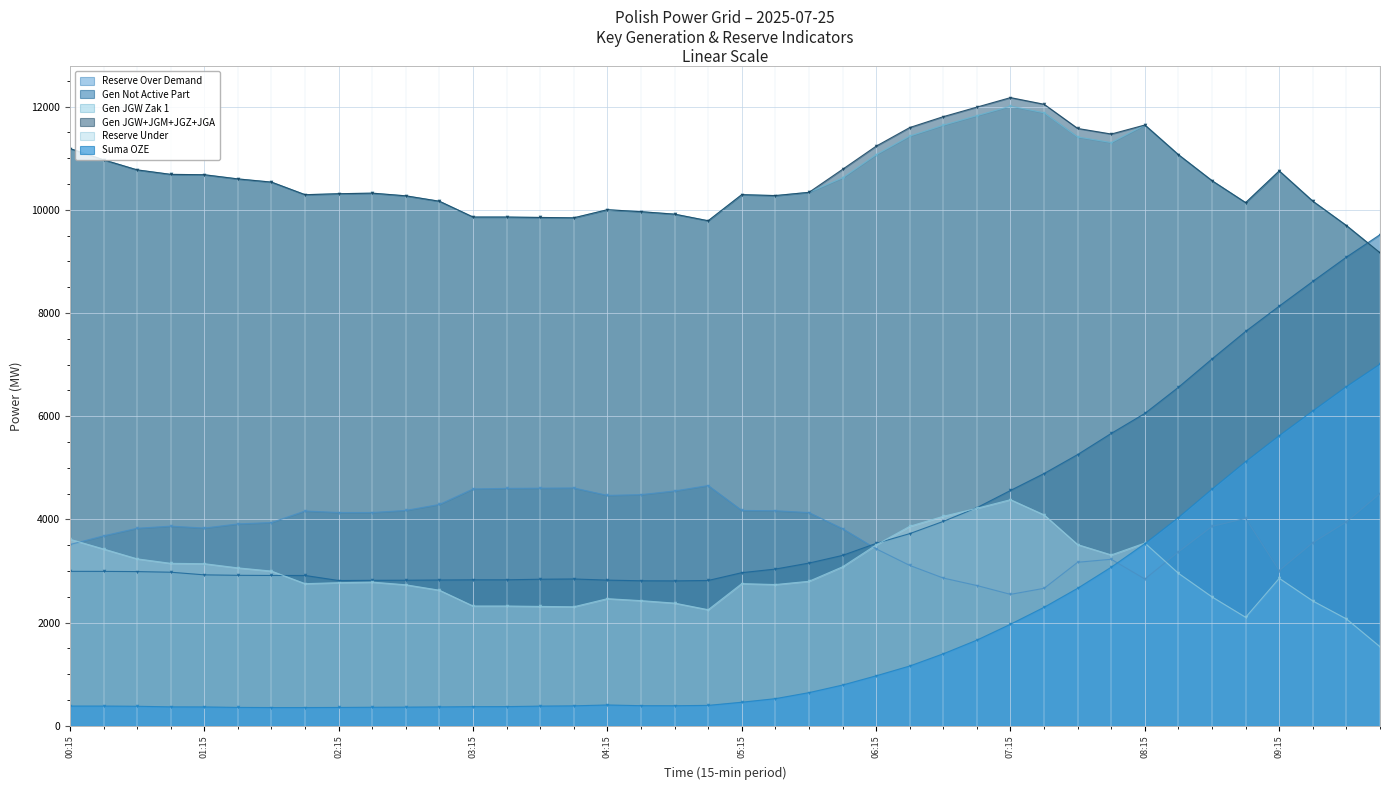

Reading left to right, extract all data points from this chart.

rez_over_demand: 3513	3682	3829	3870	3833	3913	3940	4164	4134	4134	4175	4291	4591	4602	4606	4610	4466	4481	4552	4657	4174	4169	4133	3821	3431	3109	2864	2719	2548	2665	3170	3228	2845	3371	3865	4020	3009	3549	3953	4500
gen_not_activ_part: 2994	2993	2989	2977	2926	2917	2914	2914	2816	2820	2822	2826	2830	2830	2841	2846	2824	2811	2809	2817	2968	3038	3154	3303	3536	3725	3962	4228	4562	4890	5258	5668	6055	6562	7111	7645	8135	8614	9084	9520
gen_jgw_zak_1: 11189	10970	10775	10688	10681	10600	10538	10294	10313	10324	10272	10167	9861	9861	9853	9846	10003	9965	9917	9789	10295	10277	10340	10621	11070	11431	11642	11827	12011	11882	11413	11305	11645	11069	10565	10140	10755	10168	9696	9168
gen_jgw_jgm_jgz_jga: 11189	10970	10775	10688	10681	10600	10538	10294	10313	10324	10272	10167	9861	9861	9853	9846	10003	9965	9917	9789	10295	10277	10340	10786	11235	11596	11807	11992	12176	12047	11578	11470	11645	11069	10565	10140	10755	10168	9696	9168
rez_under: 3616	3427	3236	3149	3142	3061	2999	2755	2774	2785	2733	2628	2322	2322	2314	2307	2464	2426	2378	2250	2756	2738	2801	3082	3506	3867	4061	4216	4383	4088	3512	3312	3542	2956	2498	2103	2859	2420	2072	1533
suma_oze: 383	383	379	367	366	357	354	354	356	360	362	366	371	372	382	387	404	390	389	396	457	526	643	790	969	1159	1396	1661	1969	2297	2666	3075	3530	4037	4587	5120	5624	6103	6574	7010